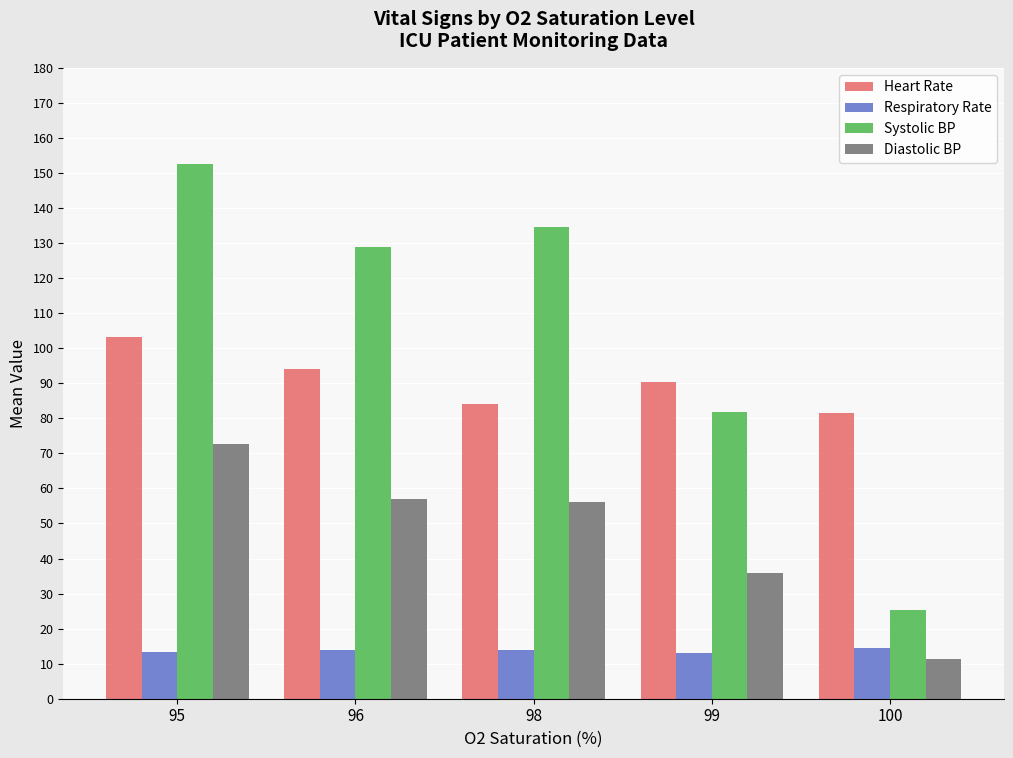

What value does the Heart Rate series have at 96?

94.0